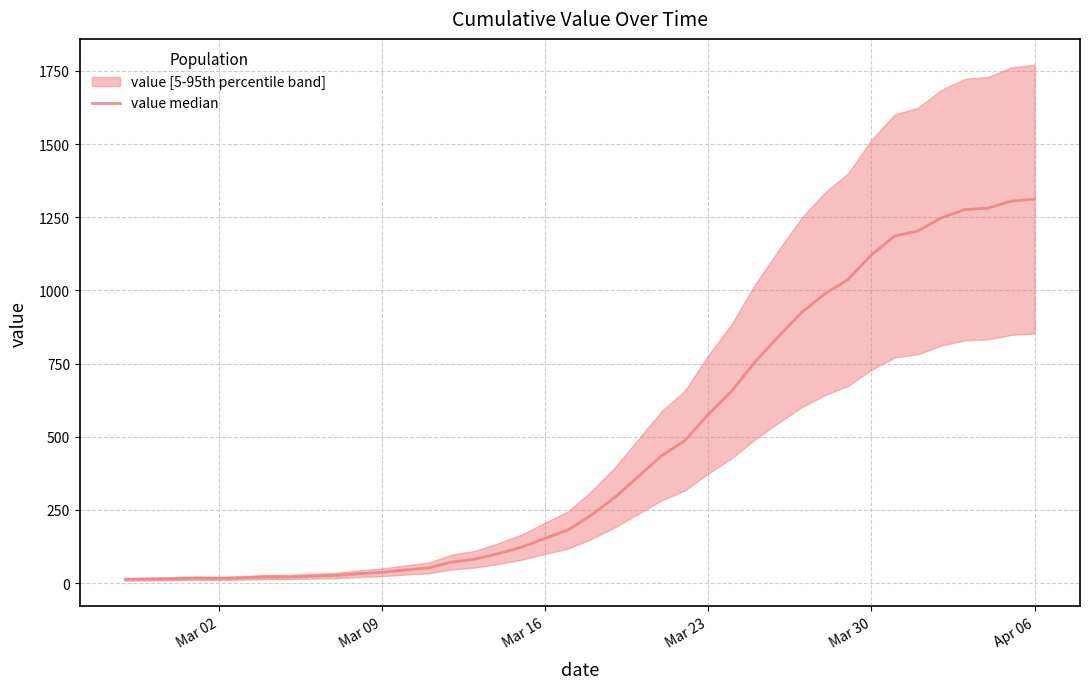

What is the approximate value at Mar 09, to the nearest 10?

40